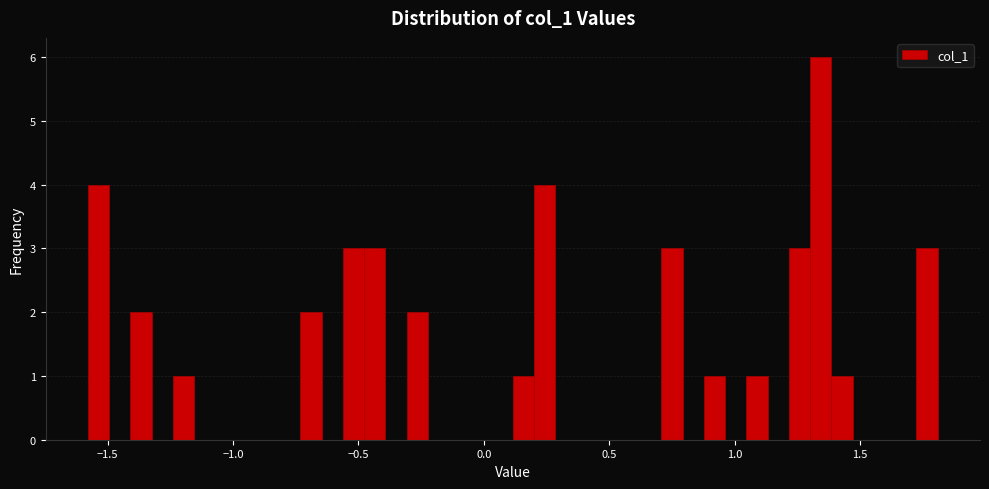

Read against the x-axis, roughly where is the centre of the tallest bar?

1.35